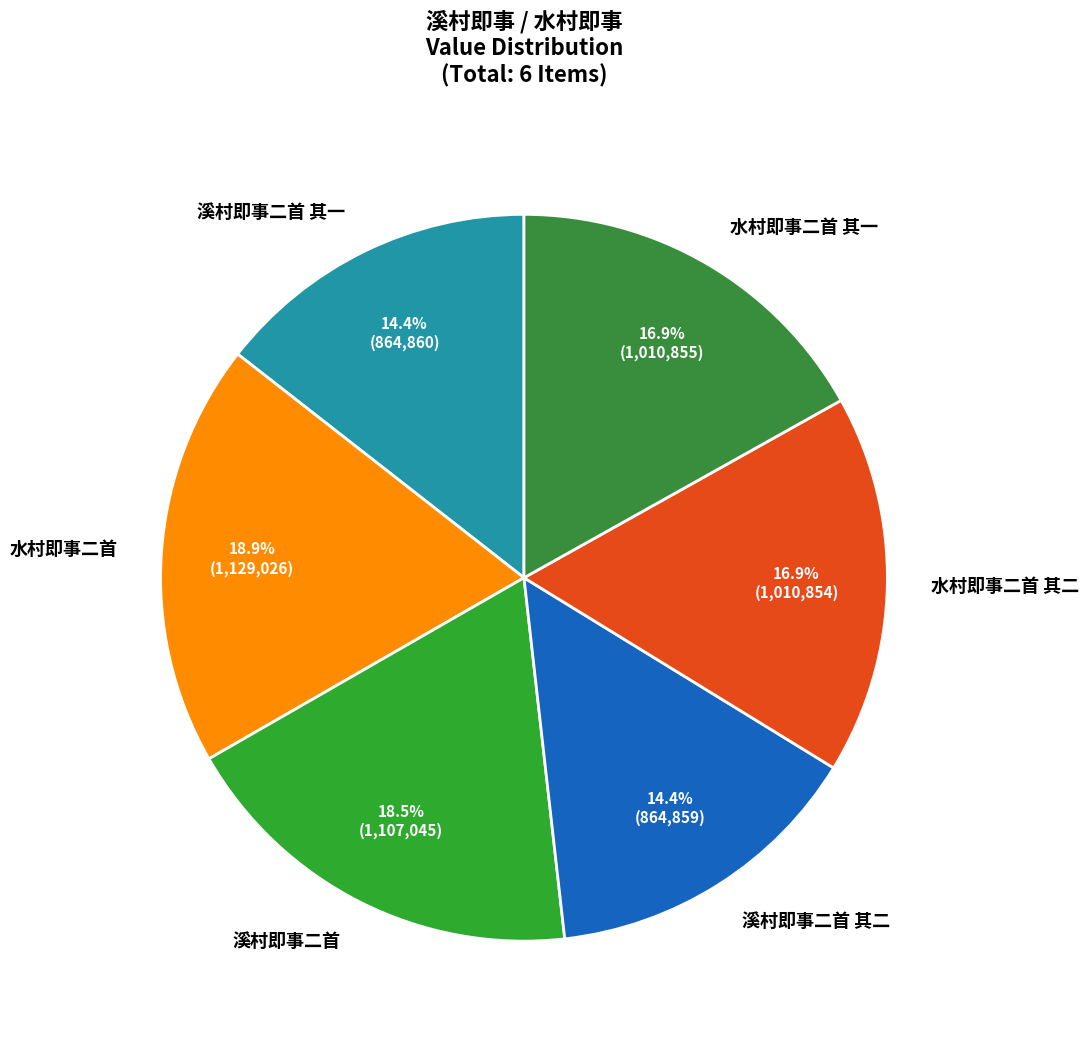

What percentage is the 溪村即事二首 其一 slice, to the nearest percent?

14%